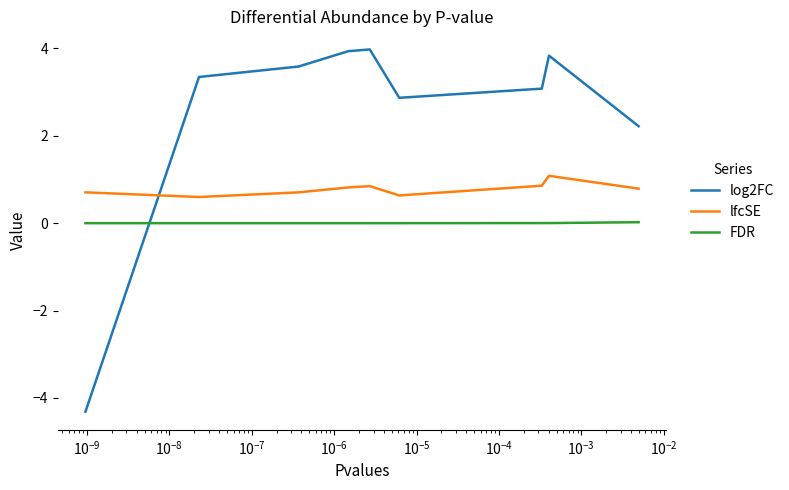

What is the average value of the lfcSE series?

0.8